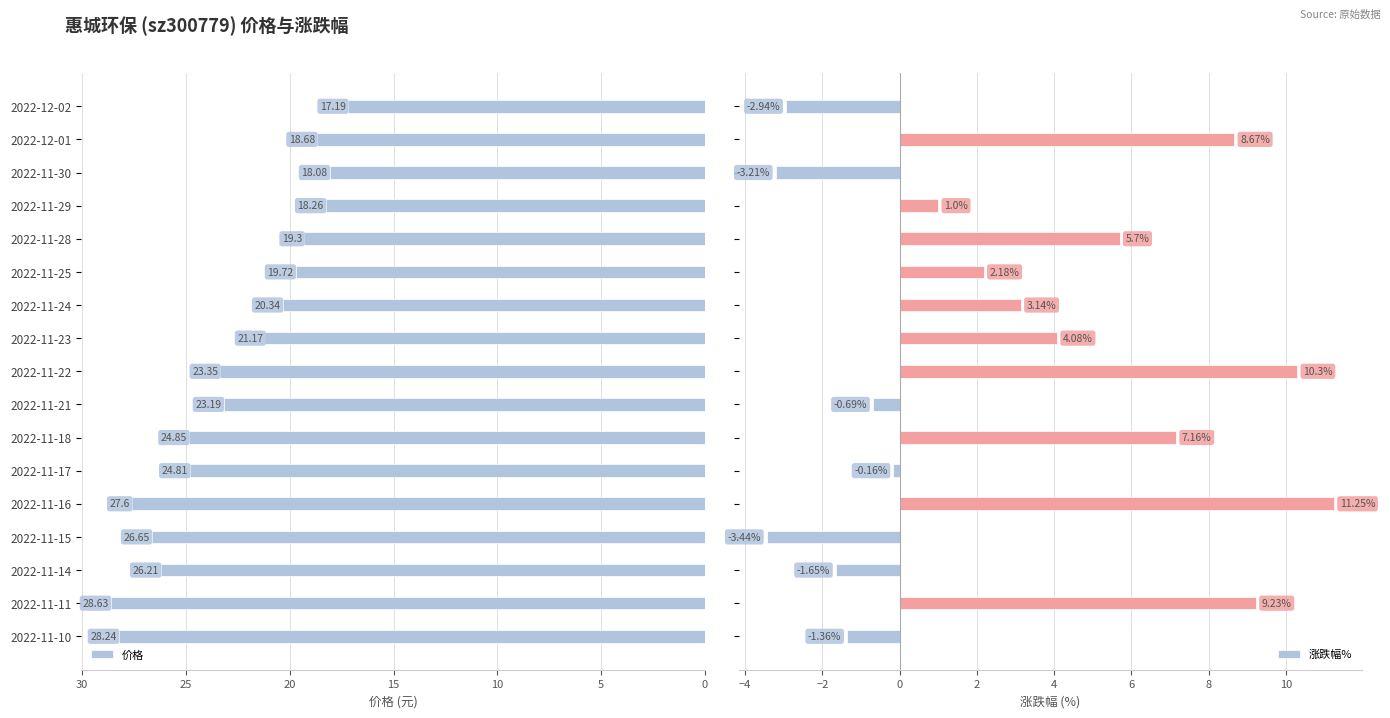

How many data points in 涨跌幅% are less than 2?

8